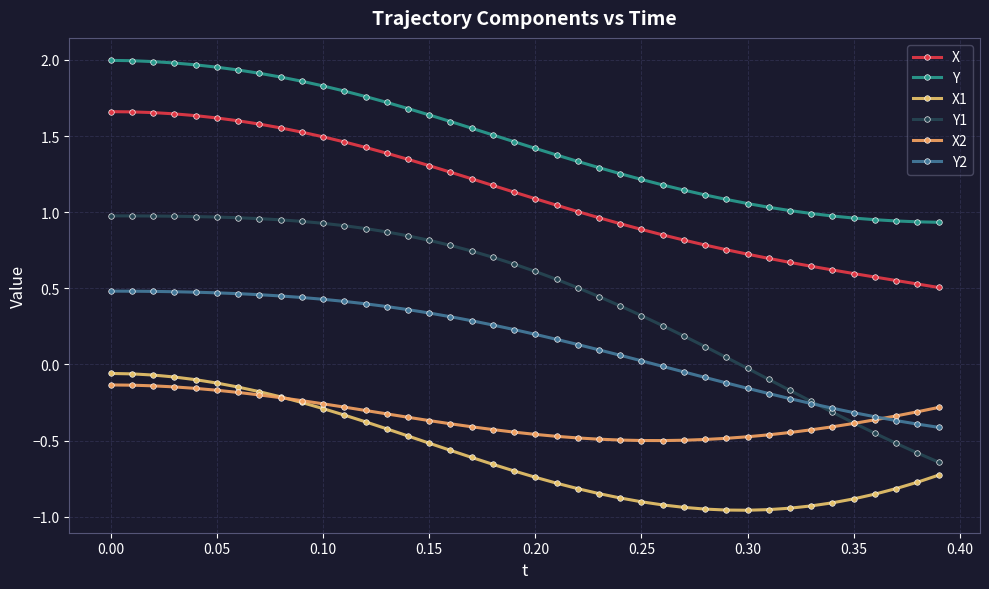

Does the chart have visible grid lines?

Yes